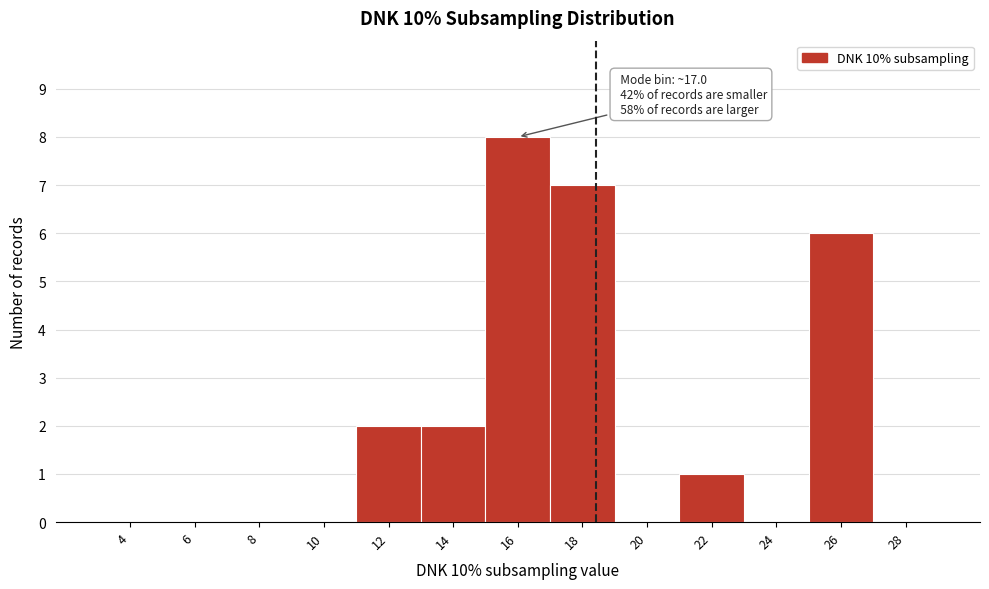

Reading right to left, what are all the values shown in this chart?

28=0	26=6	24=0	22=1	20=0	18=7	16=8	14=2	12=2	10=0	8=0	6=0	4=0